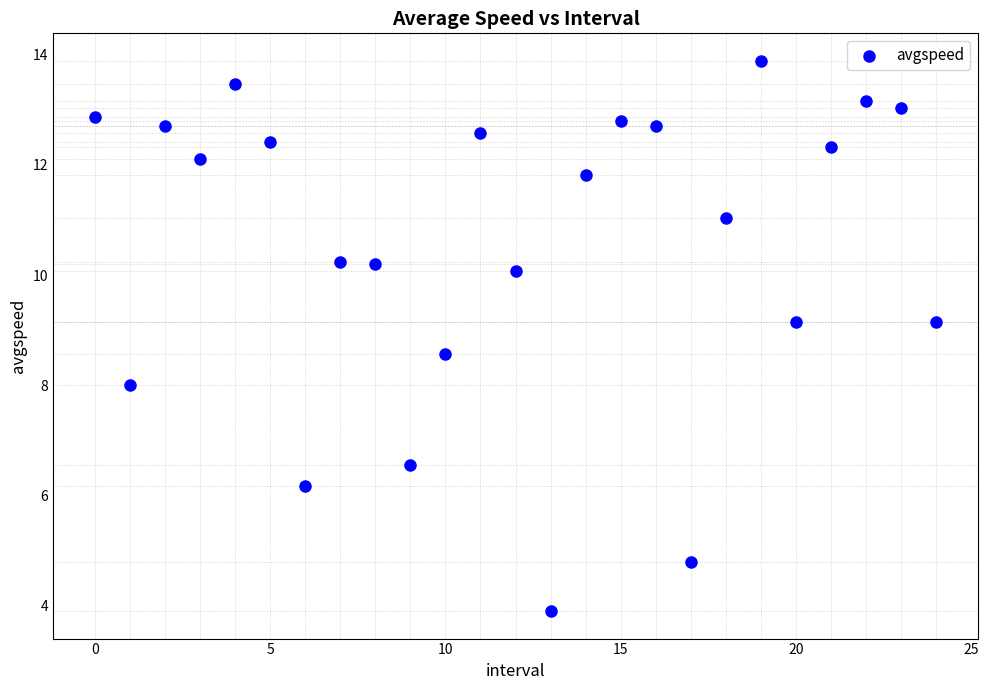

What is the range of Y values (max minus min)?

10.0